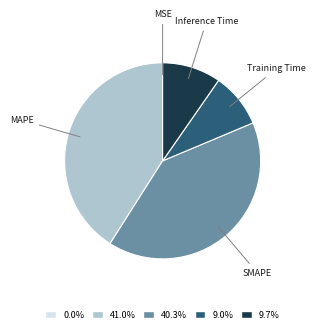

Which has a higher value, SMAPE or Inference Time?

SMAPE